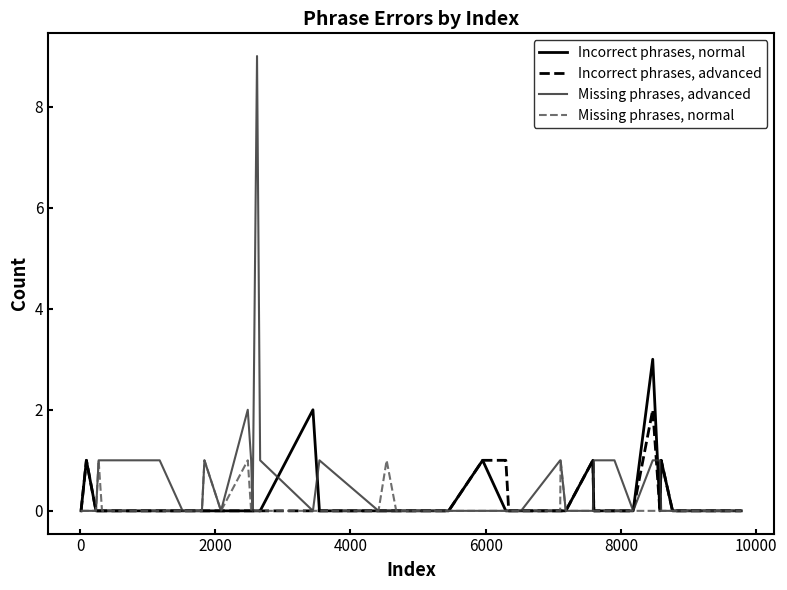

Which series has the largest range (max minus min)?

Missing phrases, advanced